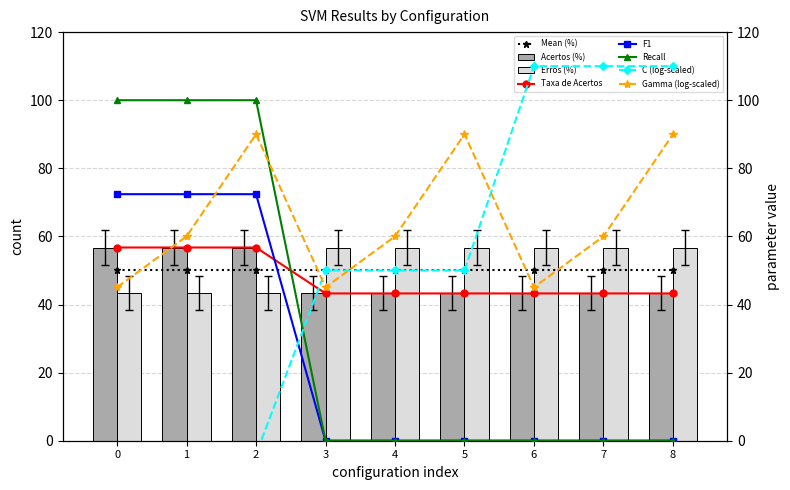

What is the approximate value of Verd-Neg at 4?

43.3